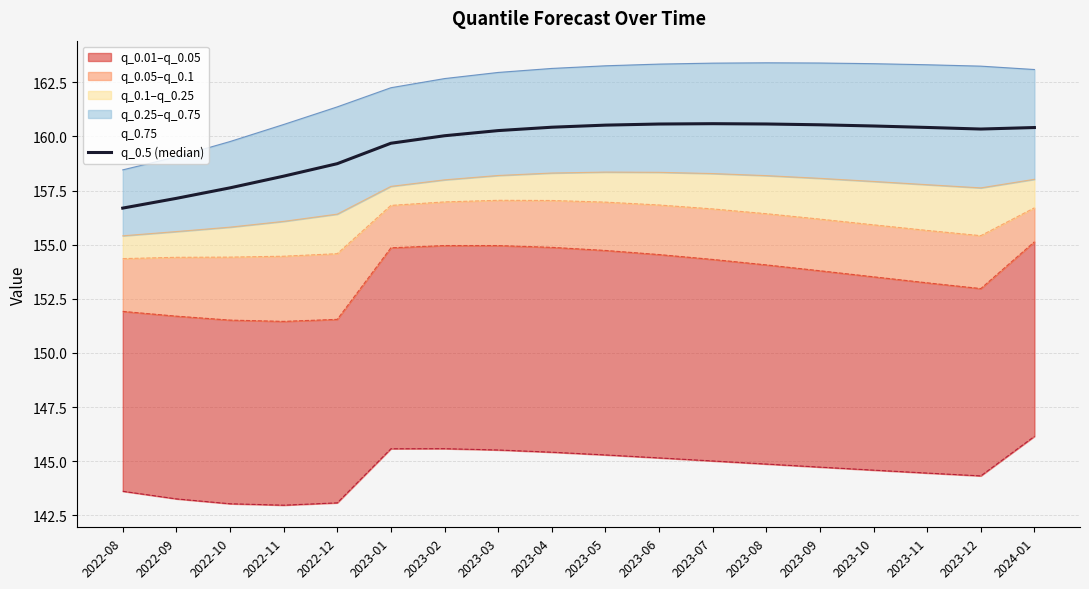

List the labels in order of value, smallest first.

2022-08, 2022-09, 2022-10, 2022-11, 2022-12, 2023-01, 2023-02, 2023-03, 2023-12, 2024-01, 2023-11, 2023-04, 2023-10, 2023-05, 2023-09, 2023-06, 2023-08, 2023-07